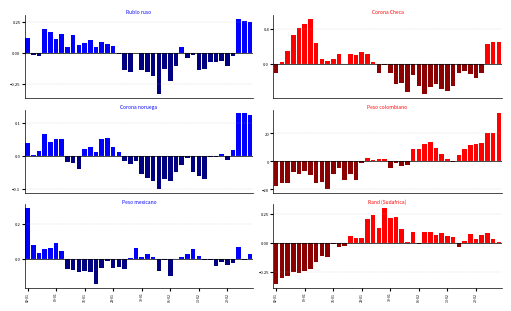

What is the total value across all series at 39?

35.0